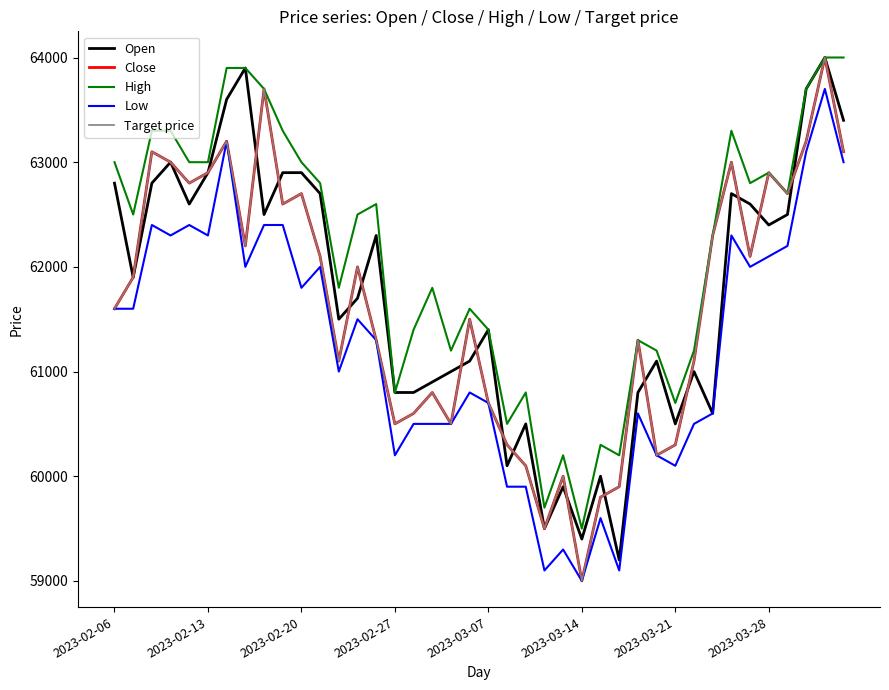

At which label does Open first exceed 61900?

2023-02-06